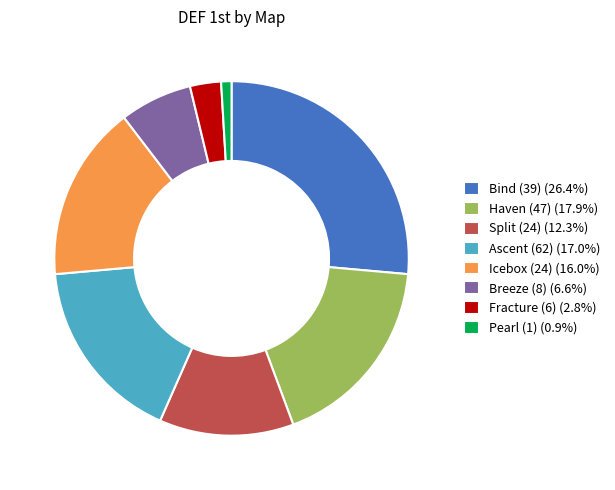

Is there a majority slice in this chart?

No